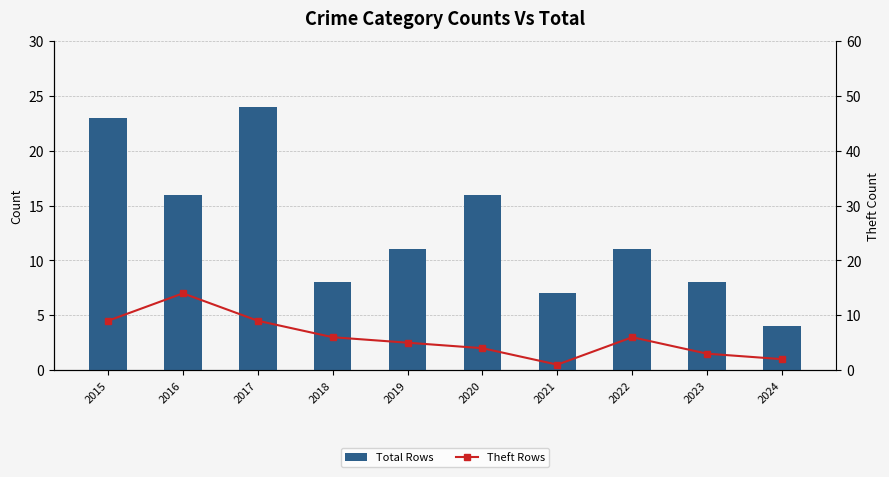

How many values in the Total Rows series exceed 11?

4